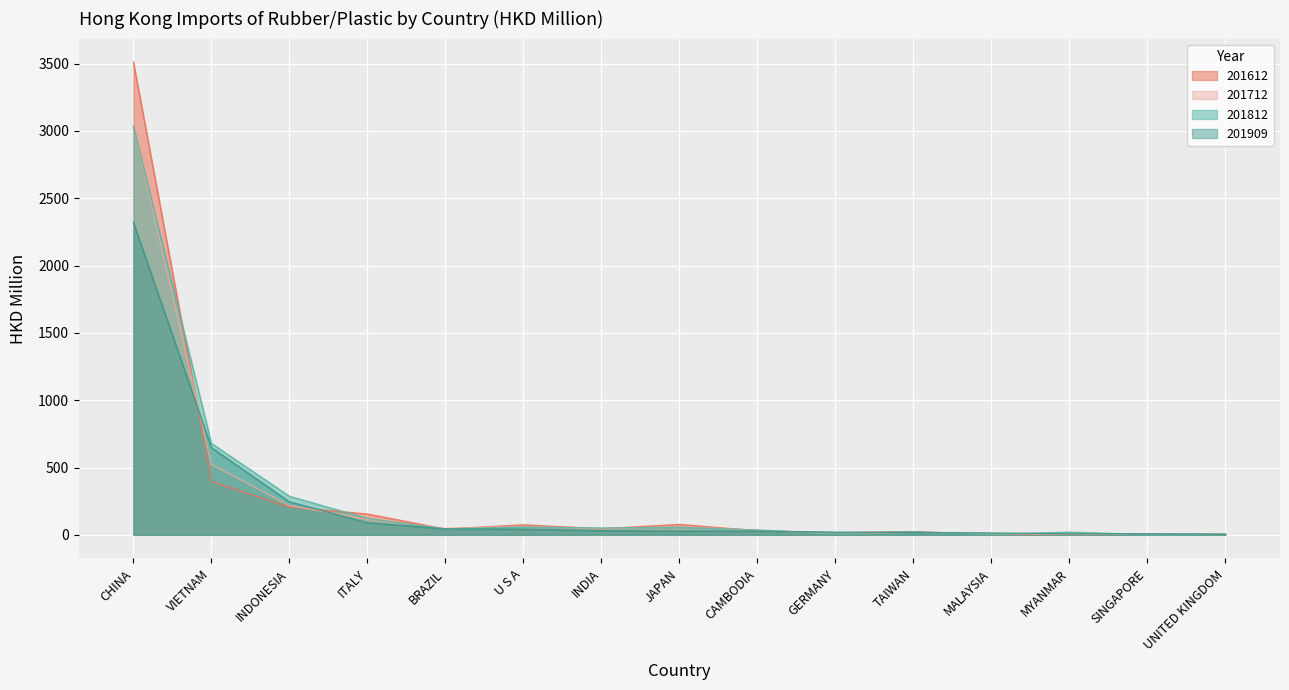

What is the difference between the maximum and minimum values in the 201909 series?

2314.1